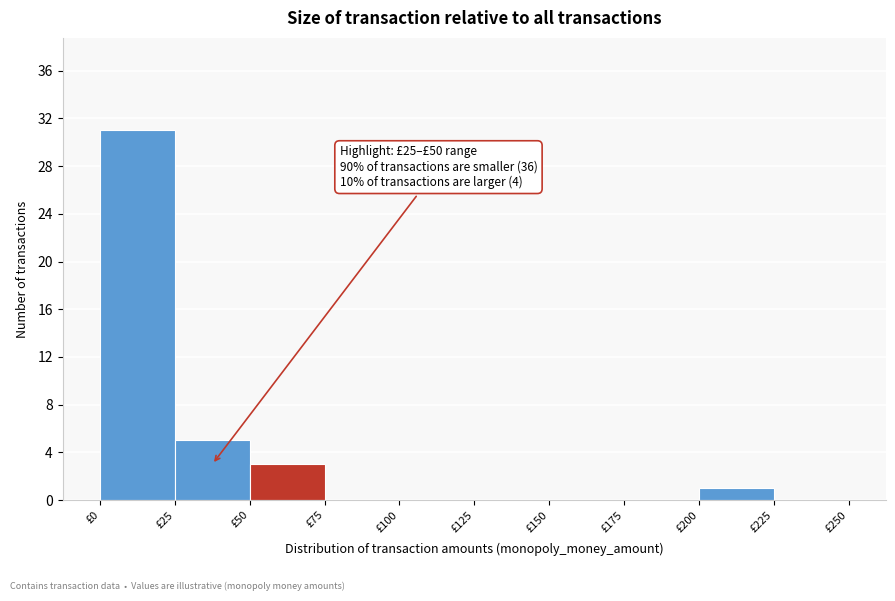

Which range on the x-axis has the tallest bar?

0 to 25